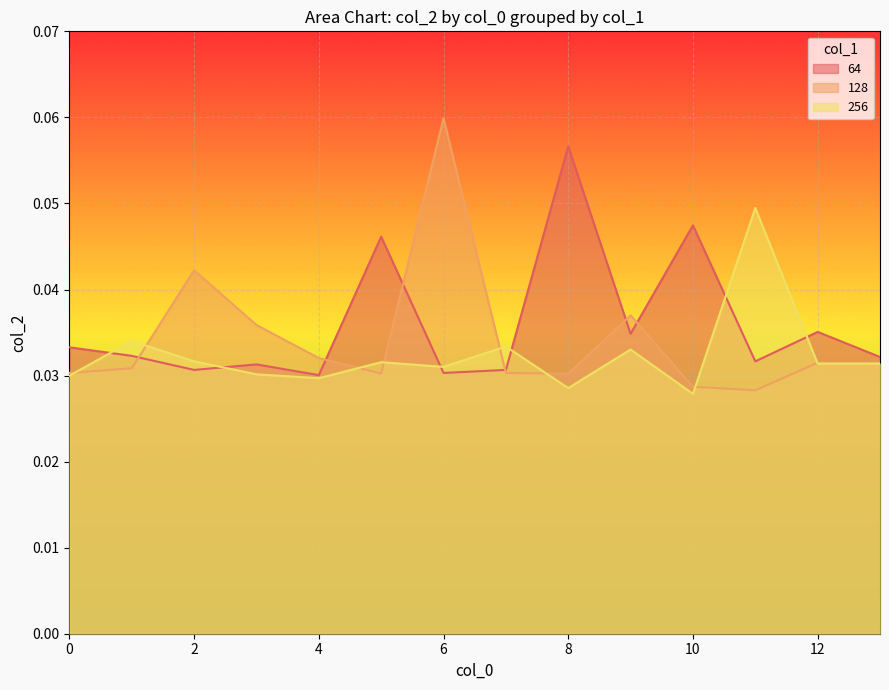

Is the value of 64 at 0 greater than the value of 256 at 4?

Yes